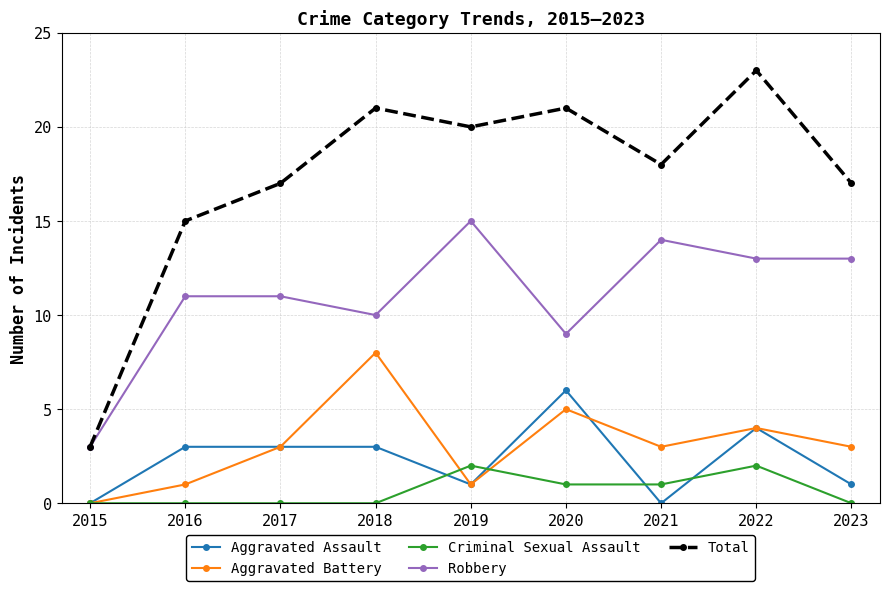

Rank the series by their maximum value, from highest to lowest.

Total, Robbery, Aggravated Battery, Aggravated Assault, Criminal Sexual Assault